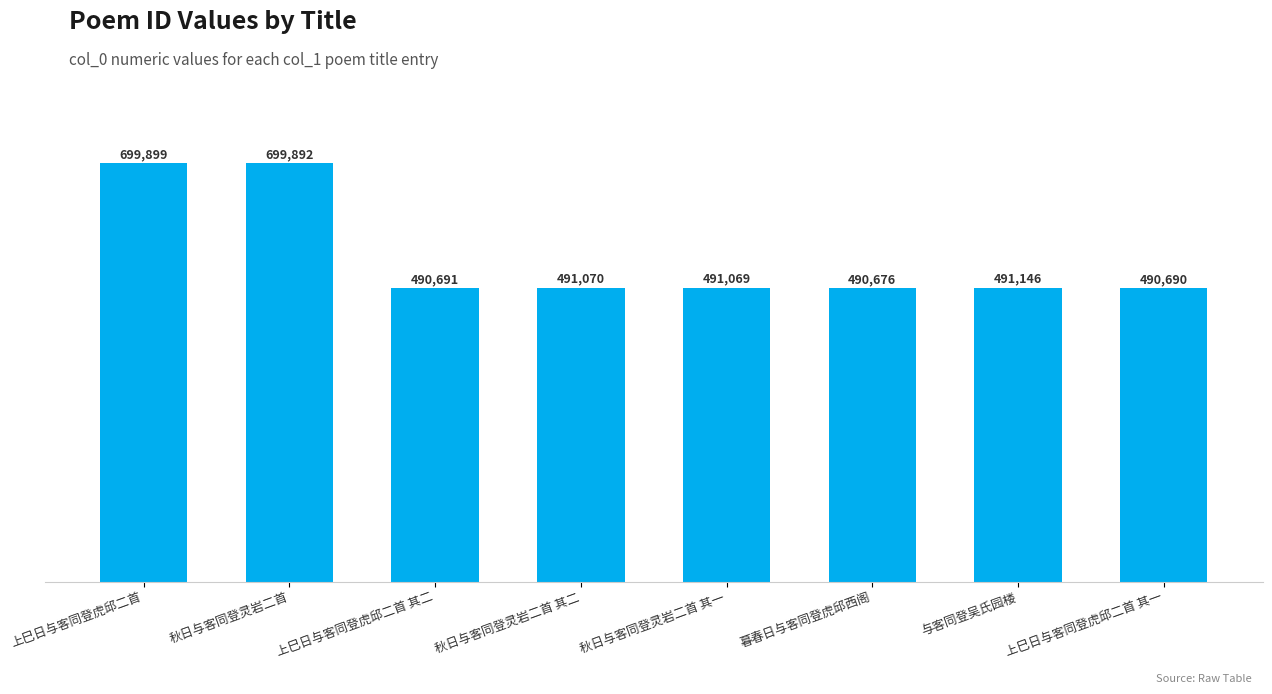

What is the label of the 4th bar from the left?

秋日与客同登灵岩二首 其二